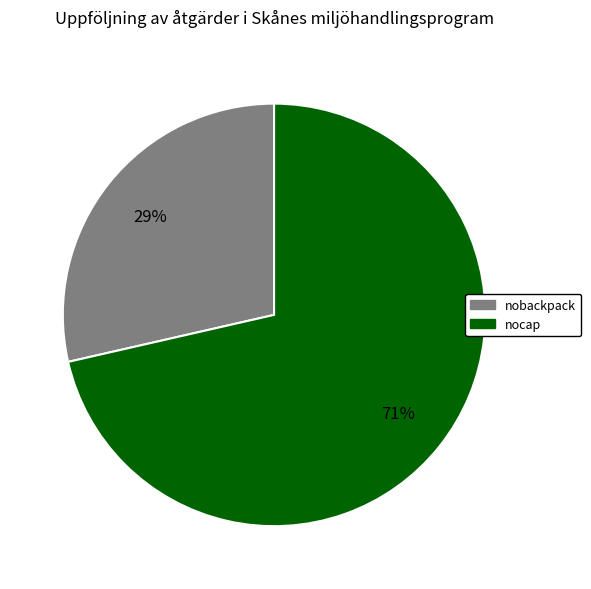

To the nearest percent, what portion does nocap represent?

71%